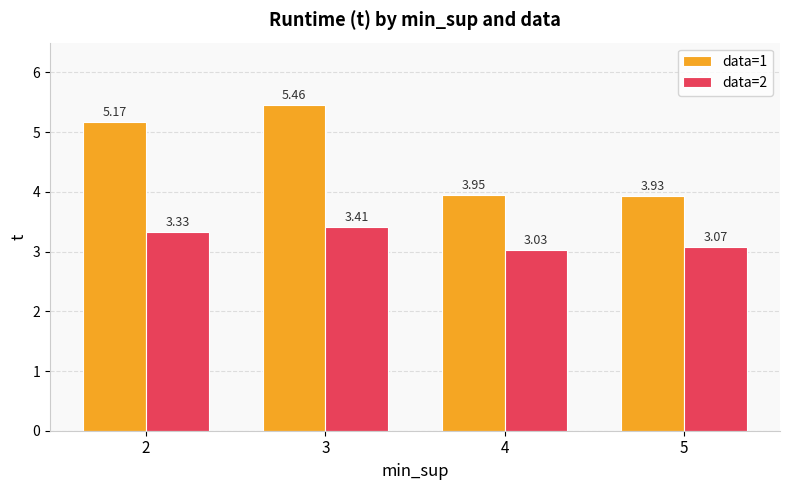

Rank the series at 3 from highest to lowest value.

data=1, data=2